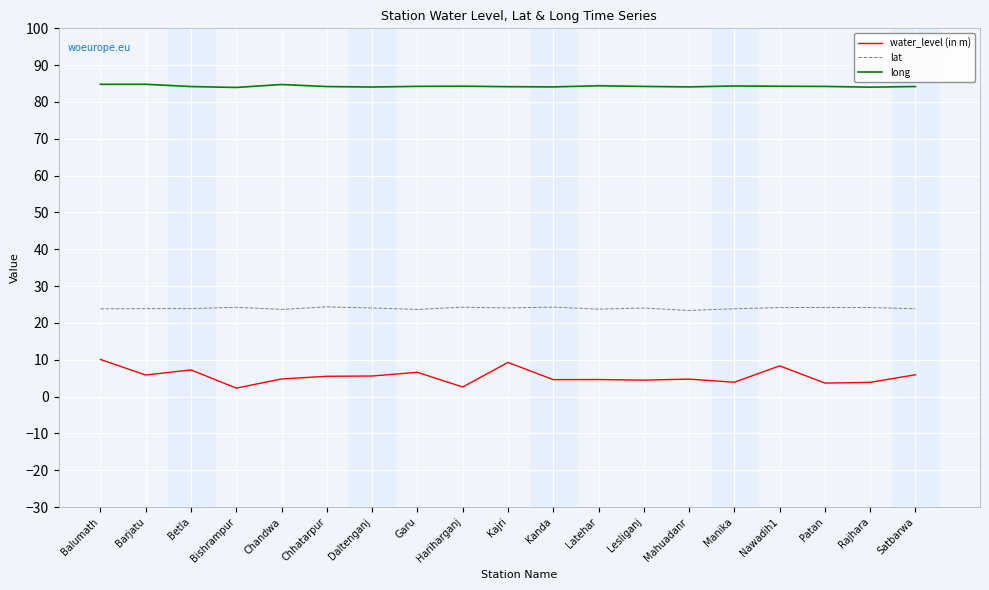

What is the difference between the highest and lowest values at Kanda?

79.5